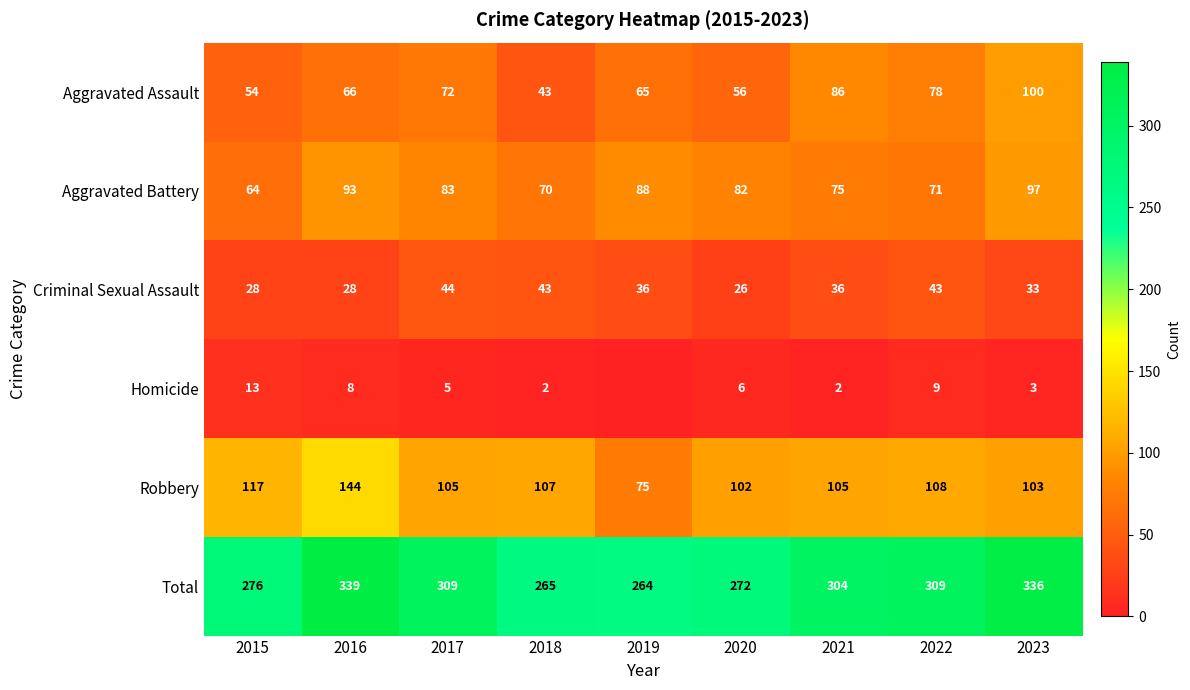

At which label is Aggravated Battery closest to 80?

2020